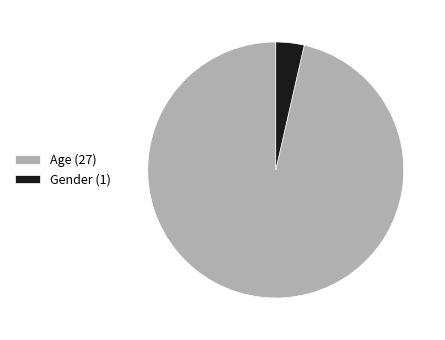

Rank the categories by value from highest to lowest.

Age (27), Gender (1)